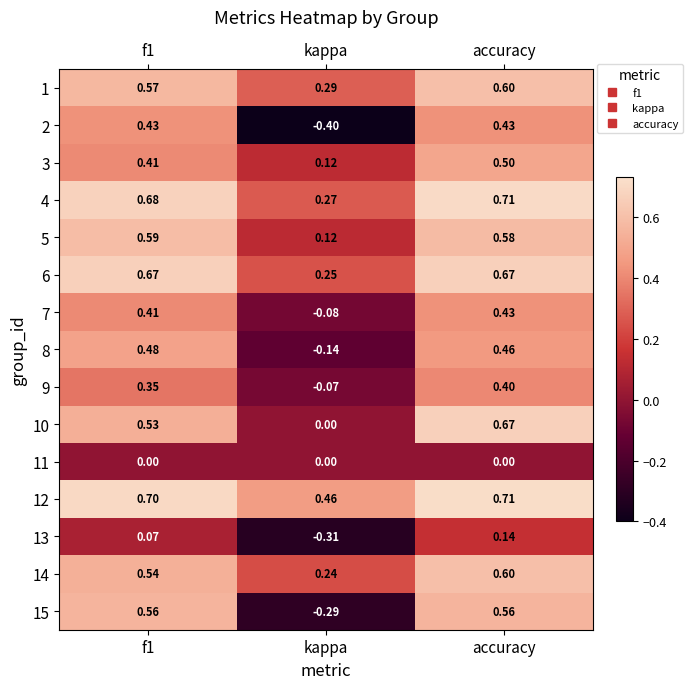

At which category is the sum across all series the highest?

accuracy